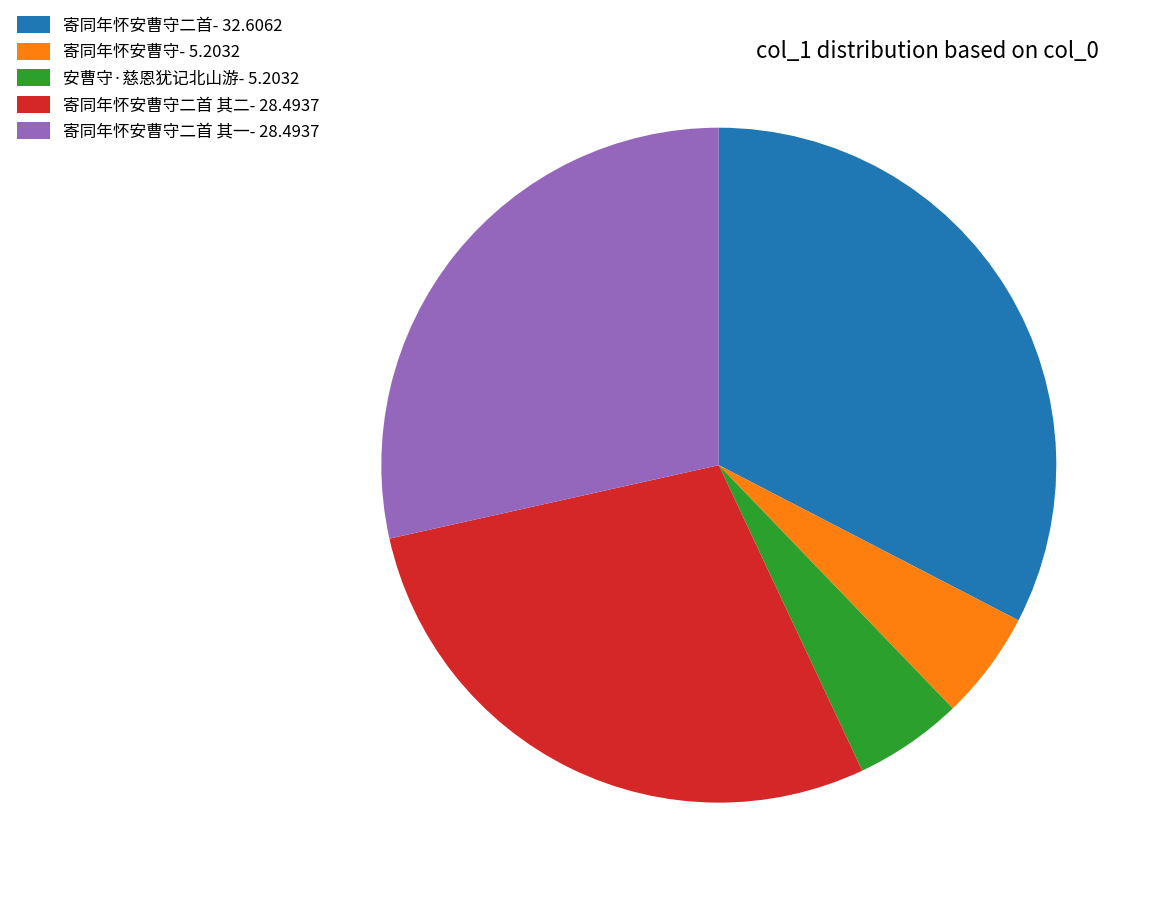

Is it true that 寄同年怀安曹守二首 其二- 28.4937 is 28% of the pie?

True